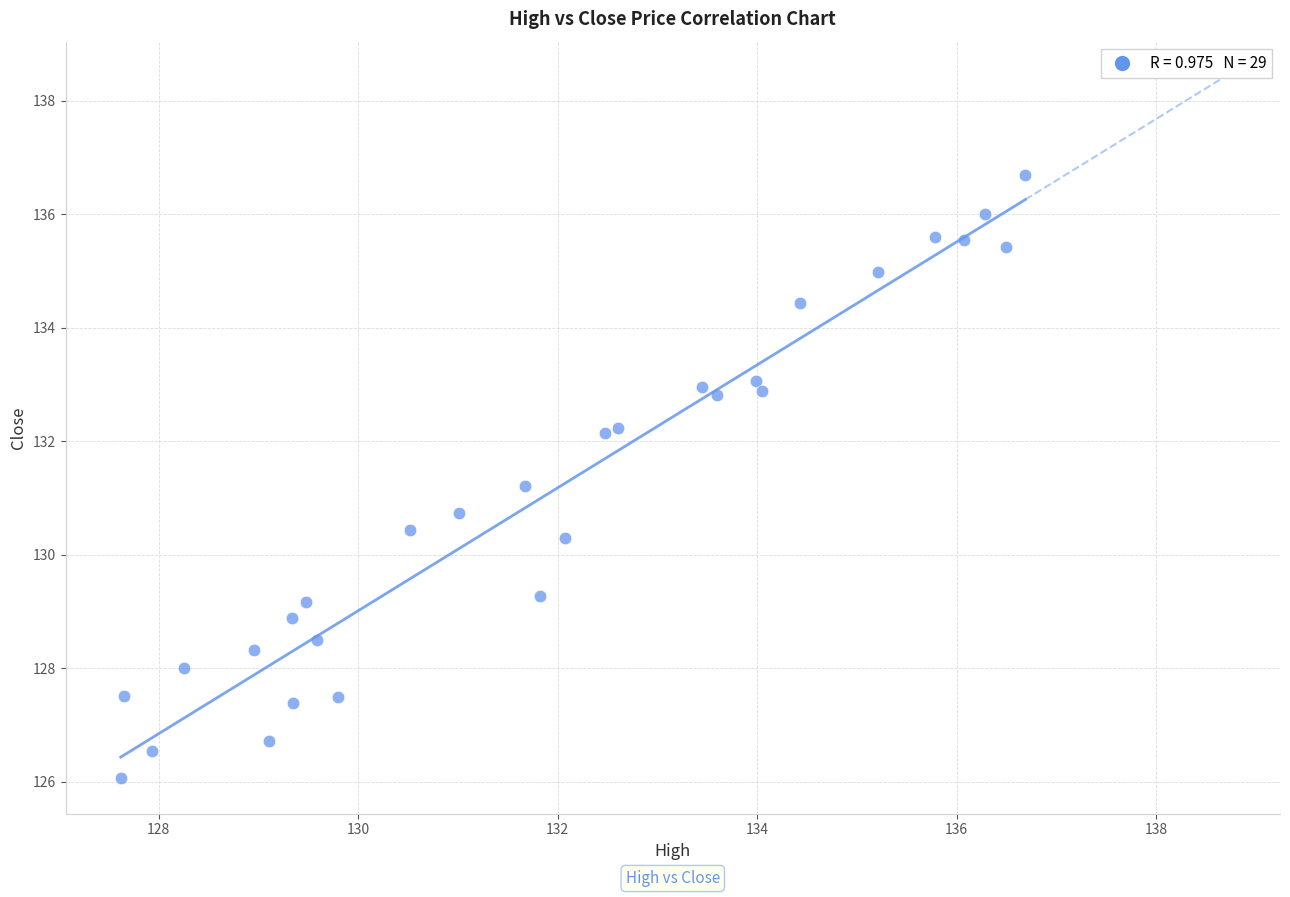

What is the range of Y values (max minus min)?

10.6